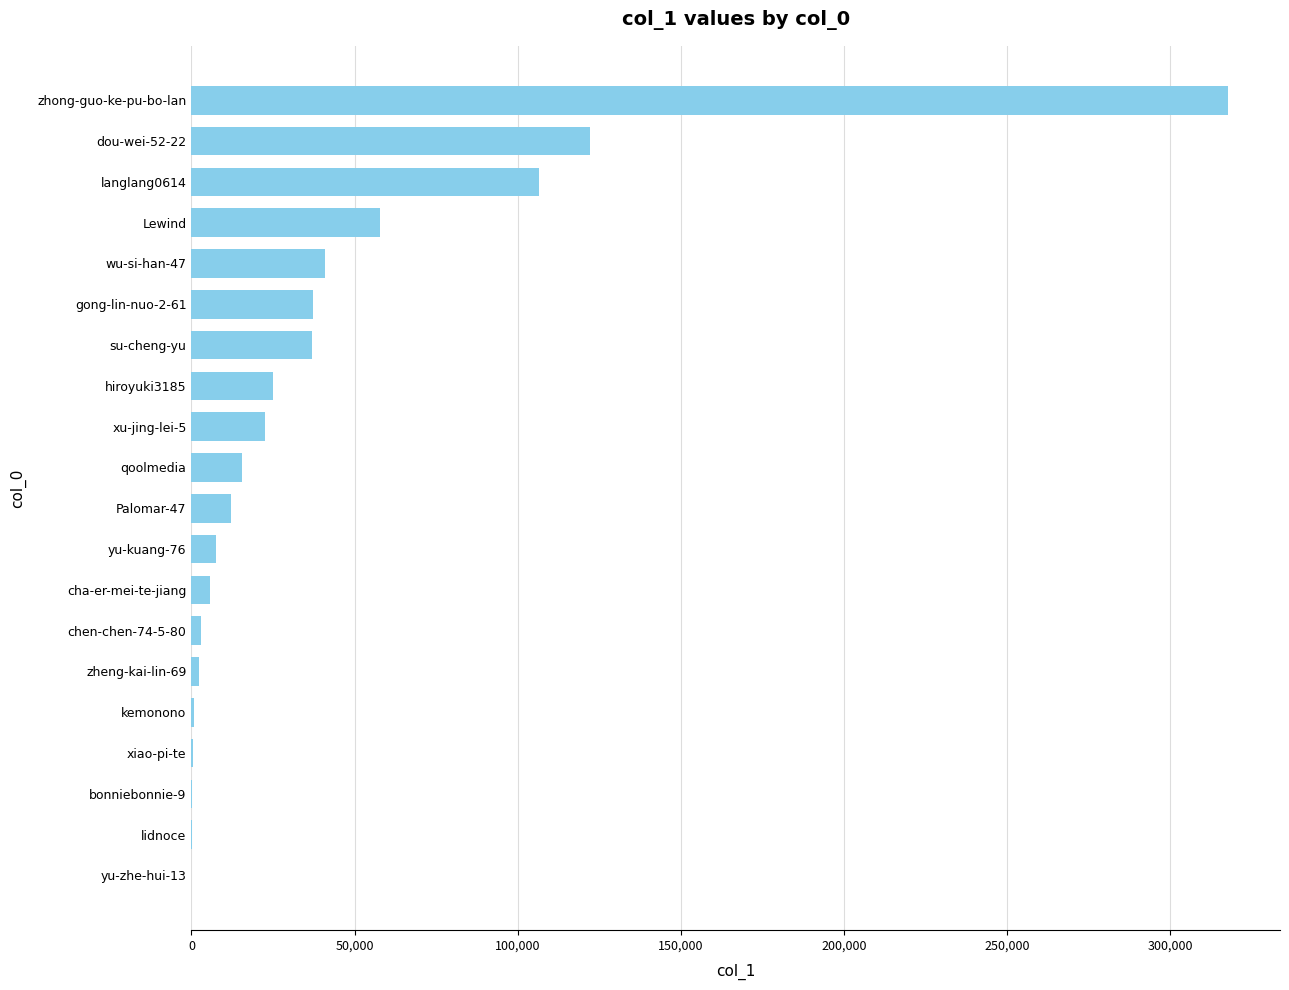

True or false: the data shows 15386 at qoolmedia.

True